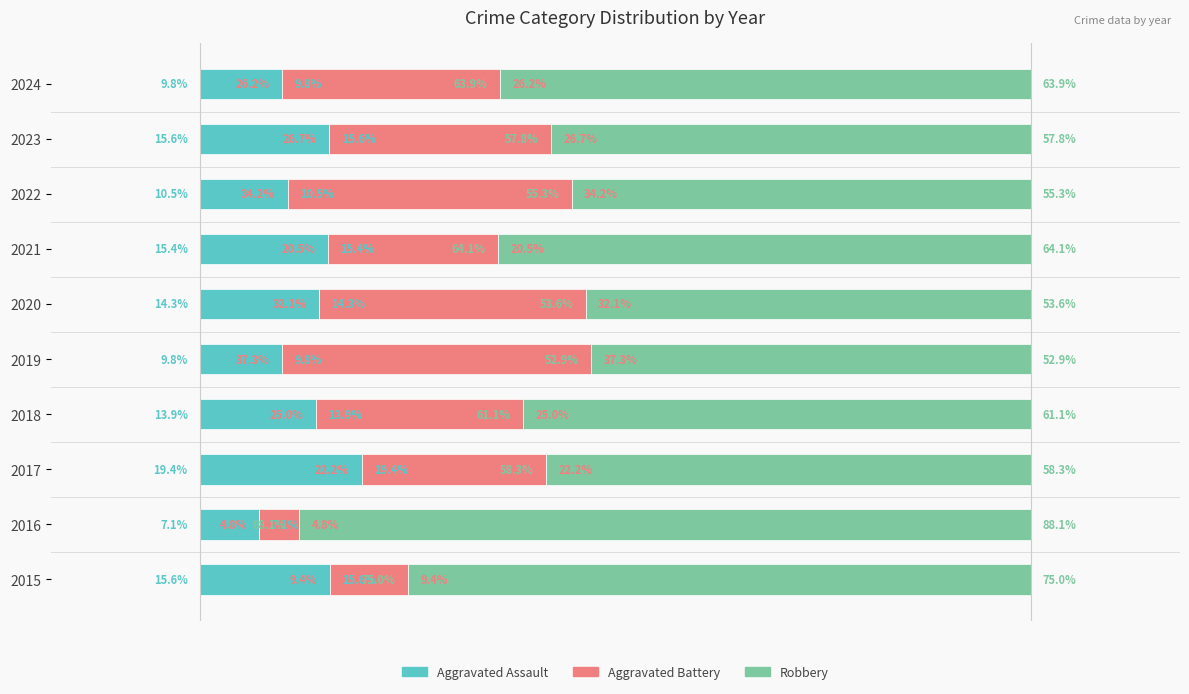

Which series has the widest spread of values?

Robbery